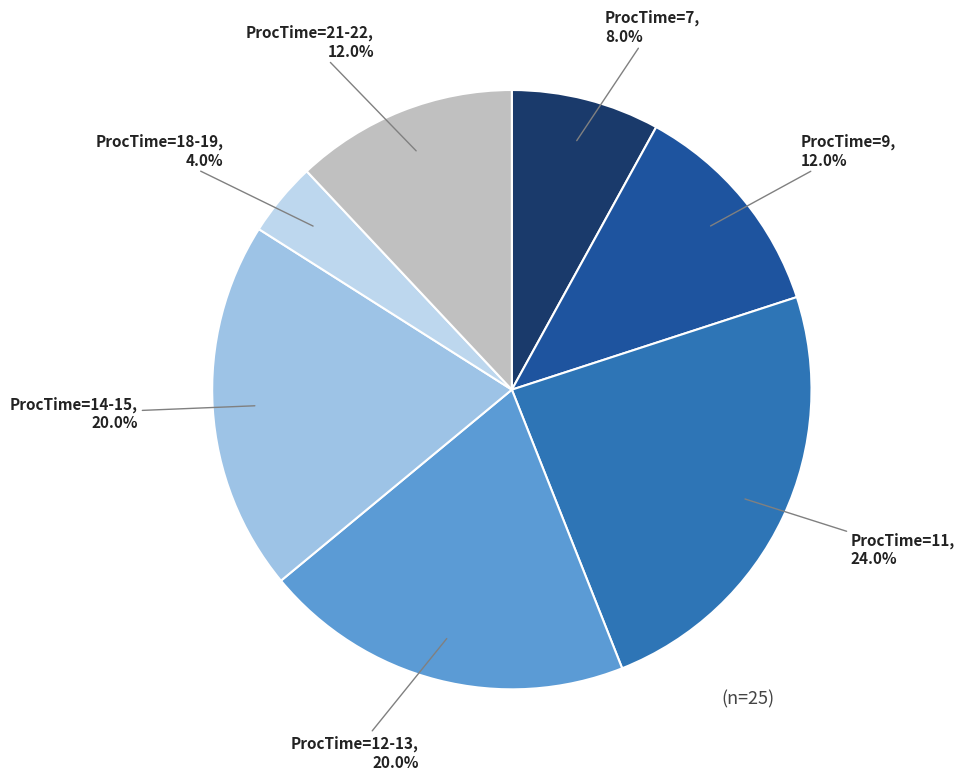

Which slice is the largest?

ProcTime=11